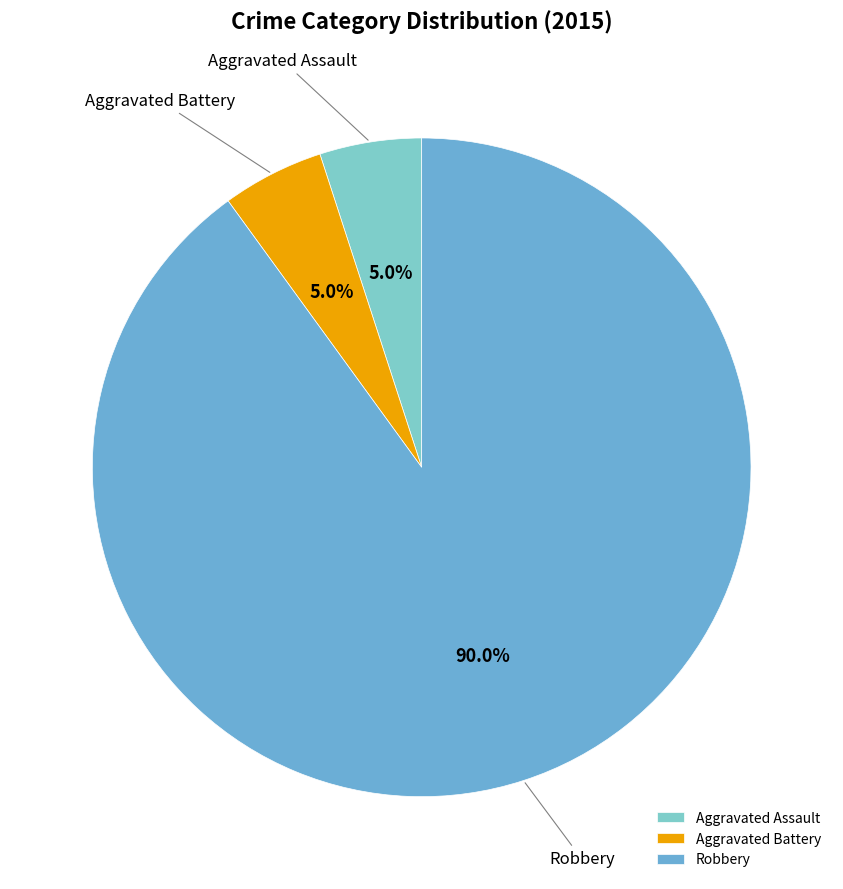

True or false: Aggravated Assault accounts for 1% of the total.

False